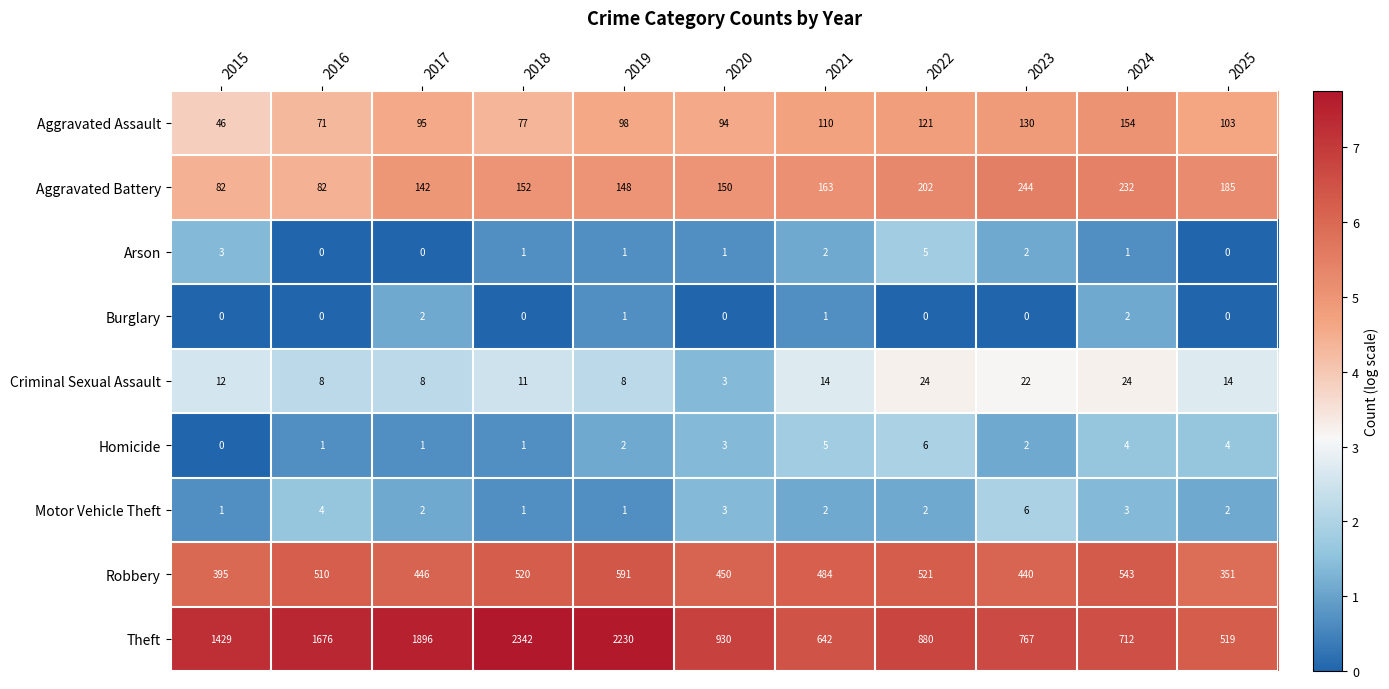

What is the average value of the Robbery series?

477